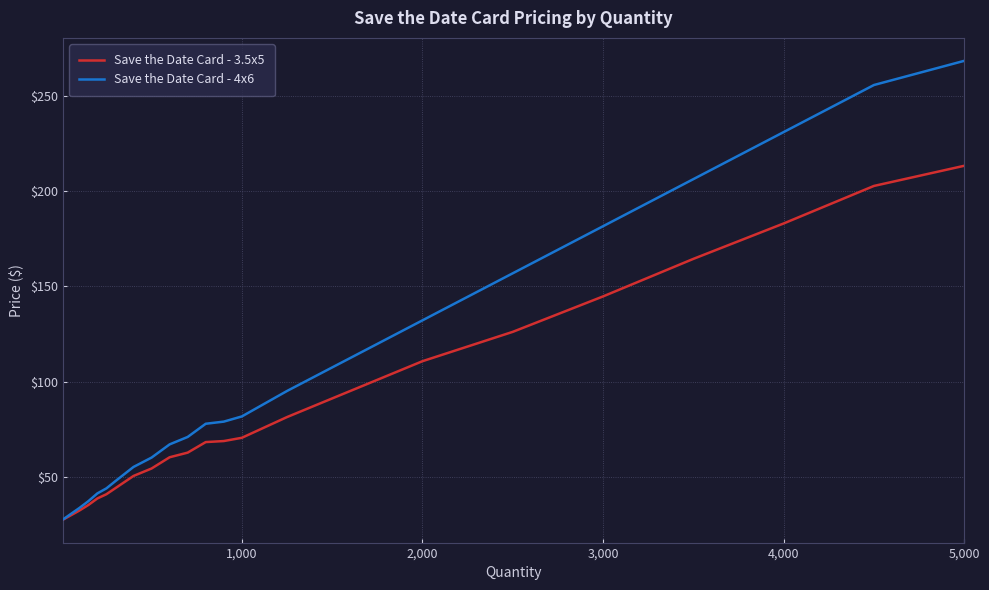

Which series has the largest total across all categories?

Save the Date Card - 4x6